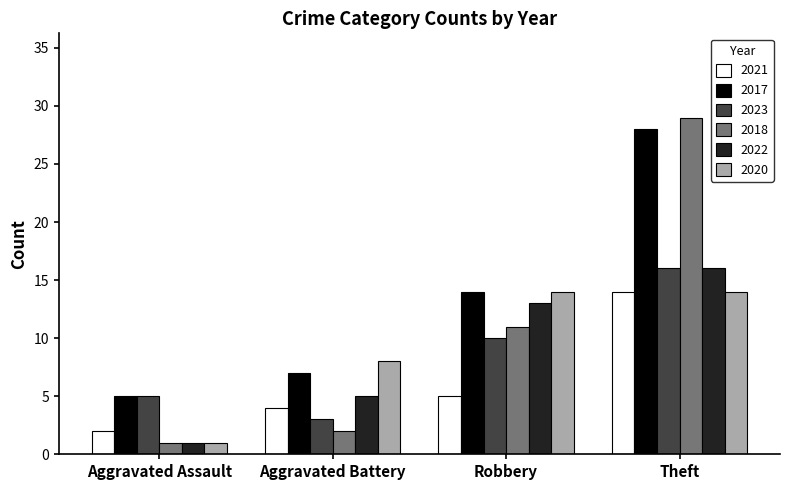

Which category has the highest value in the 2021 series?

Theft